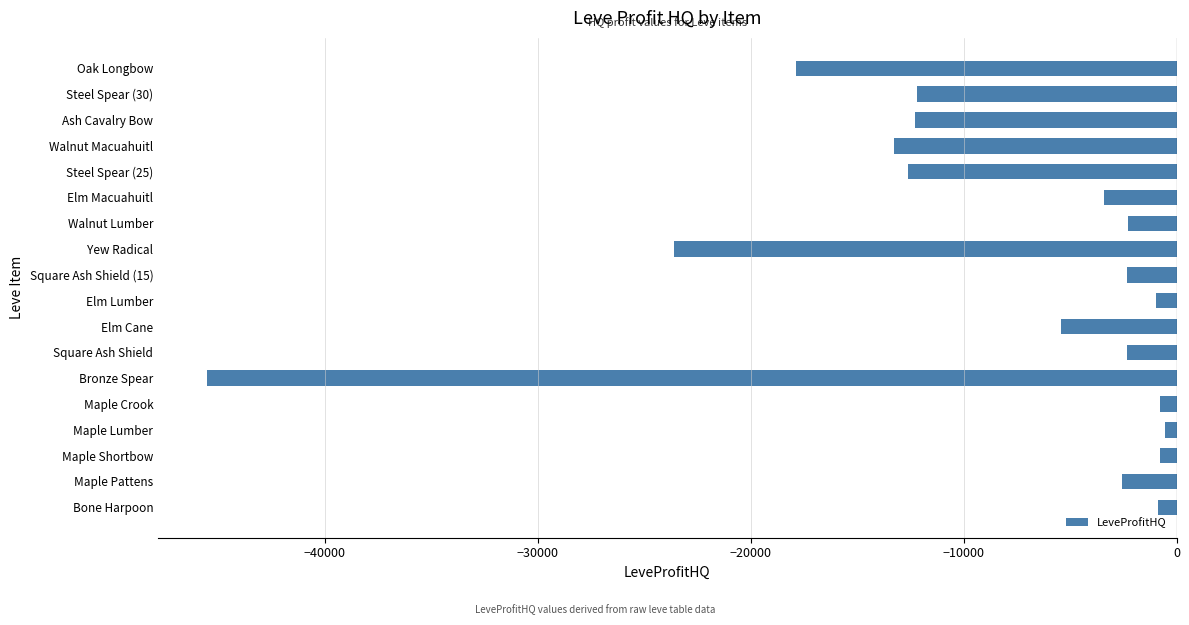

At which label is the value closest to -23025?

Yew Radical